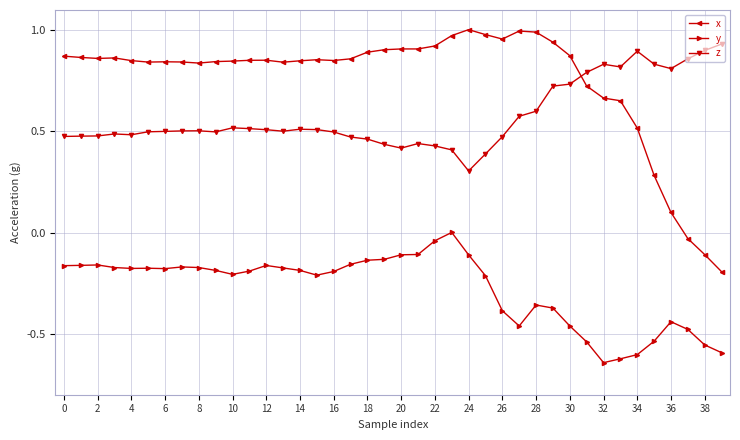

Which series has the largest range (max minus min)?

x